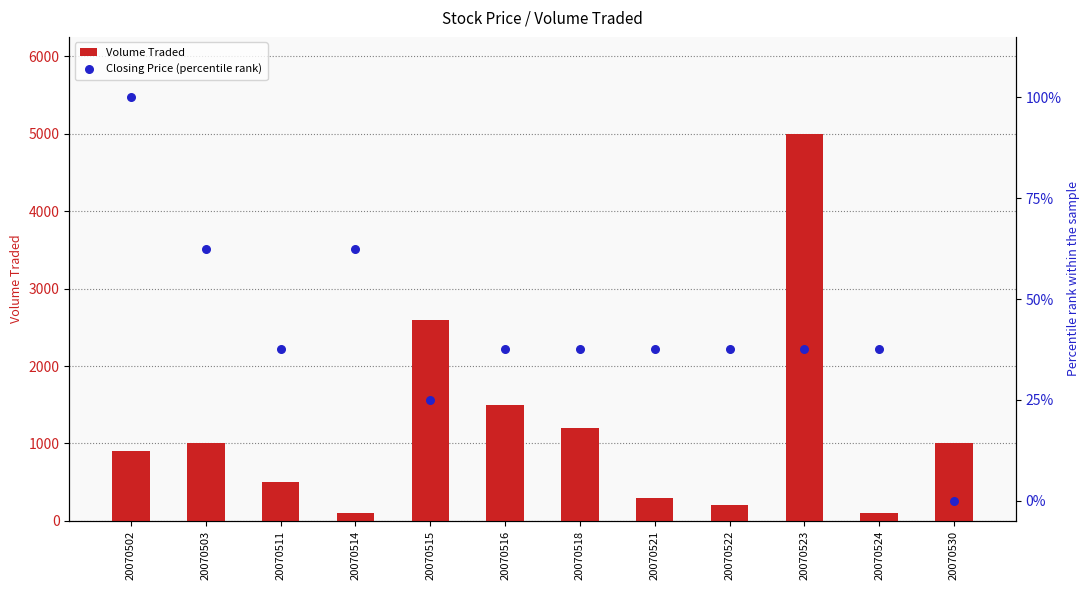

Which series reaches the minimum Y coordinate?

Closing Price (percentile rank)